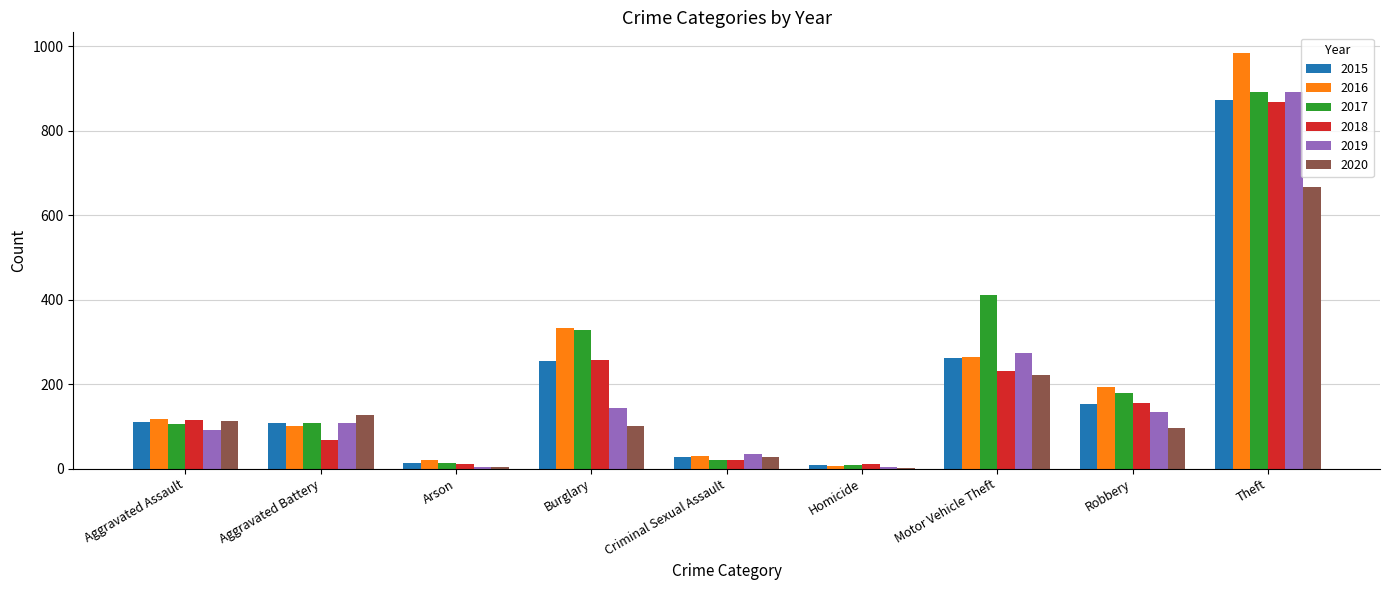

True or false: 2020 has a value of 160 at Burglary.

False